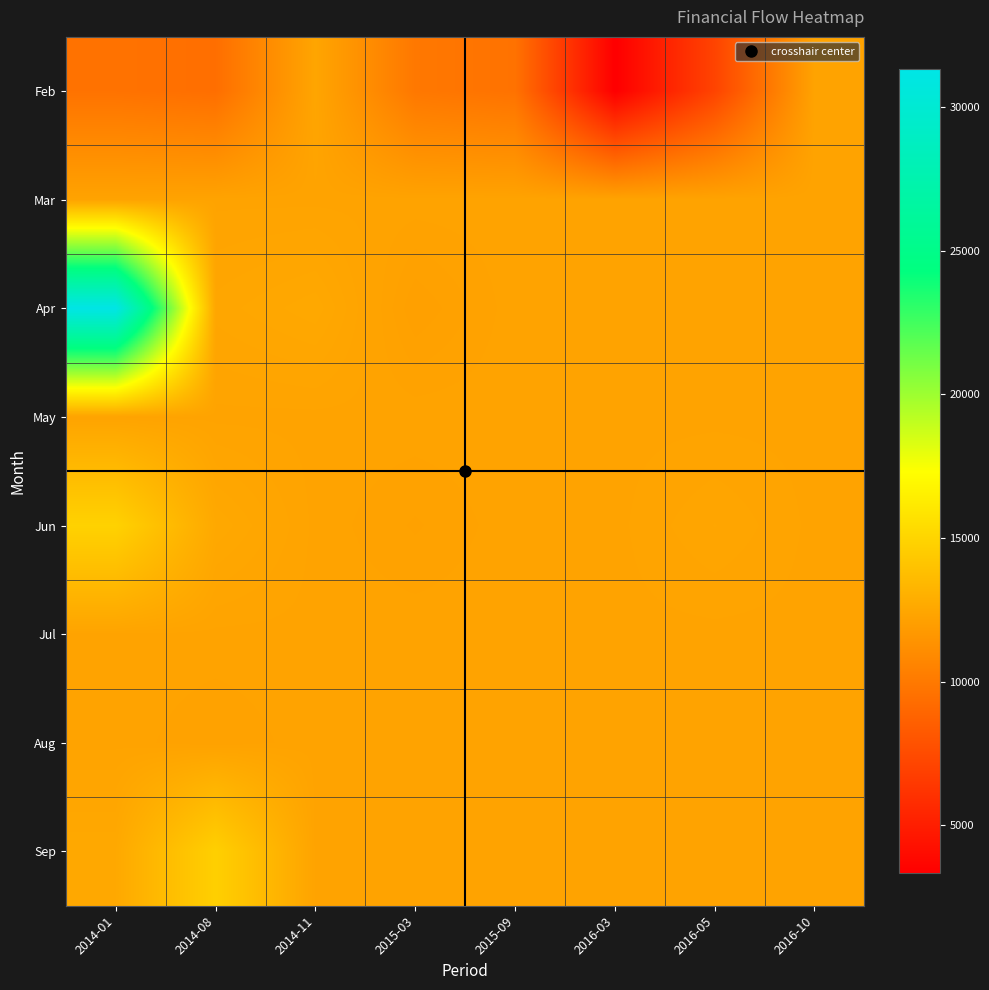

What is the total value across all series at 2015-09?

95960.3